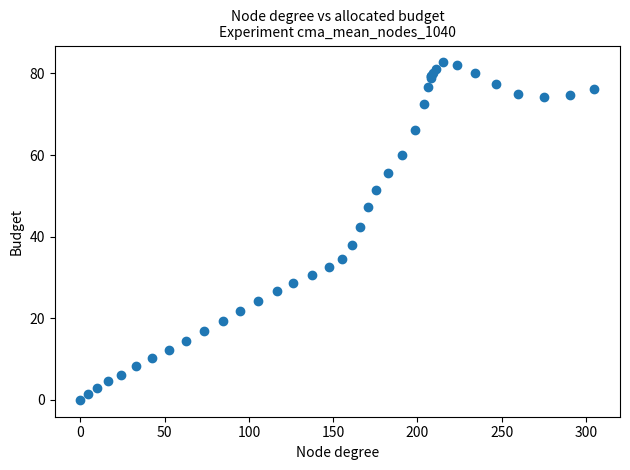

What Y value in the scatter plot is closest to 41?

42.4